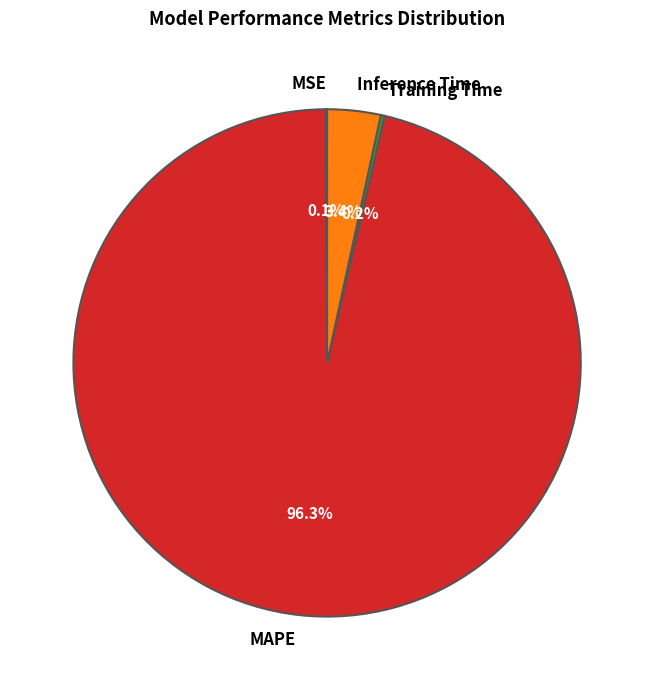

What percentage do MAPE and Inference Time together represent?

99.7%